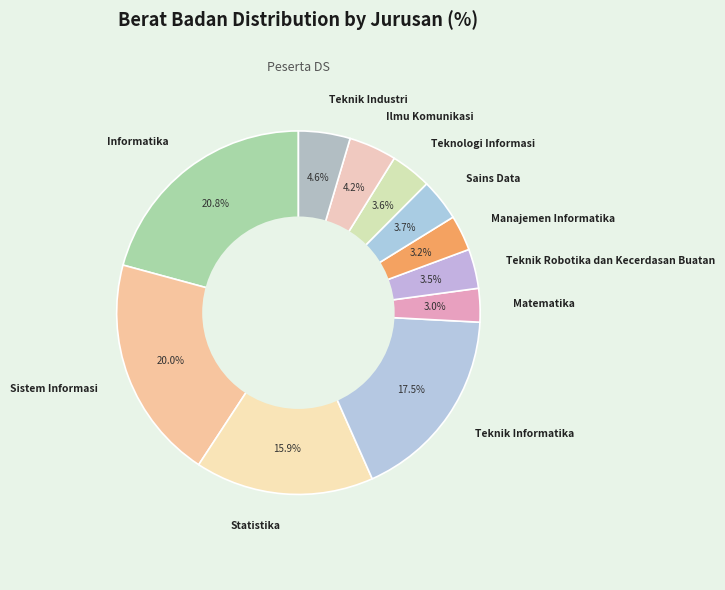

Combined, do Informatika and Teknik Industri account for over 50%?

No